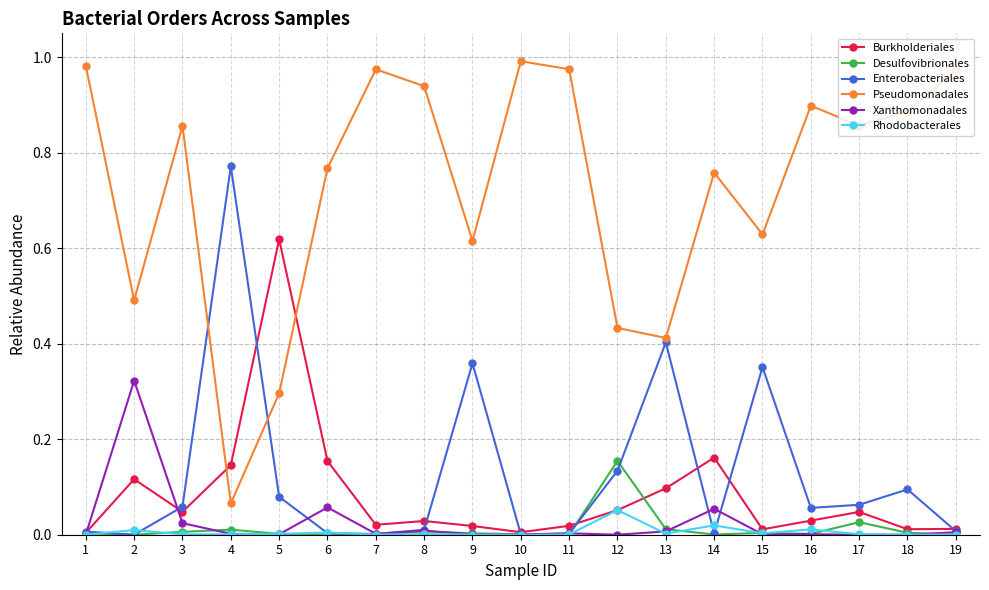

Which series has the largest total across all categories?

Pseudomonadales